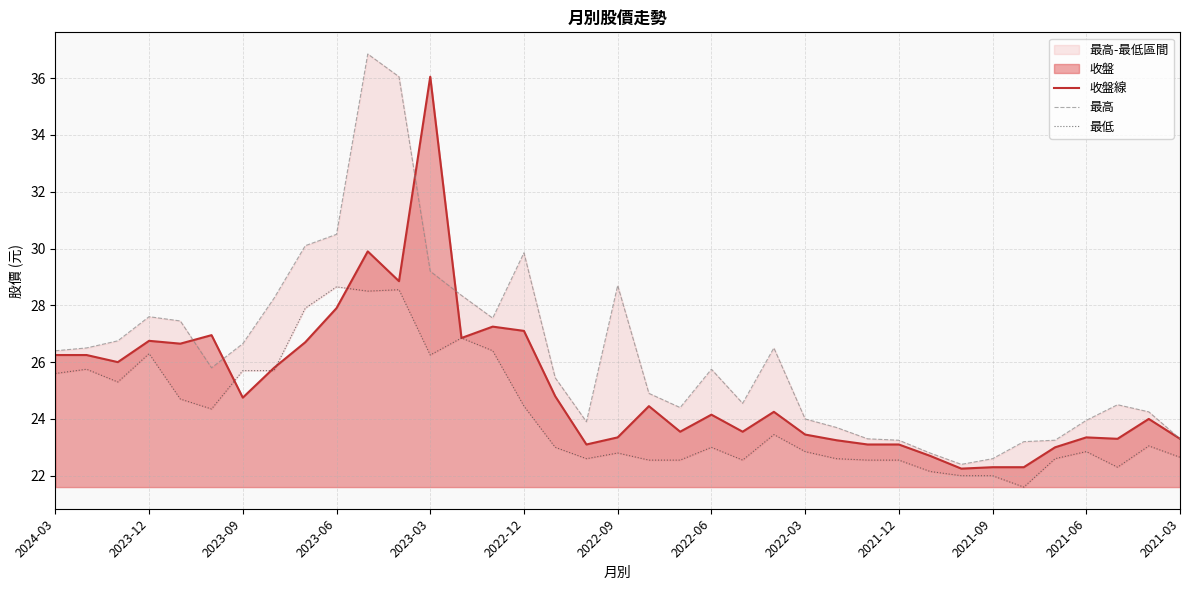

Is it true that 收盤線 equals 23.4 at 2022-03?

True